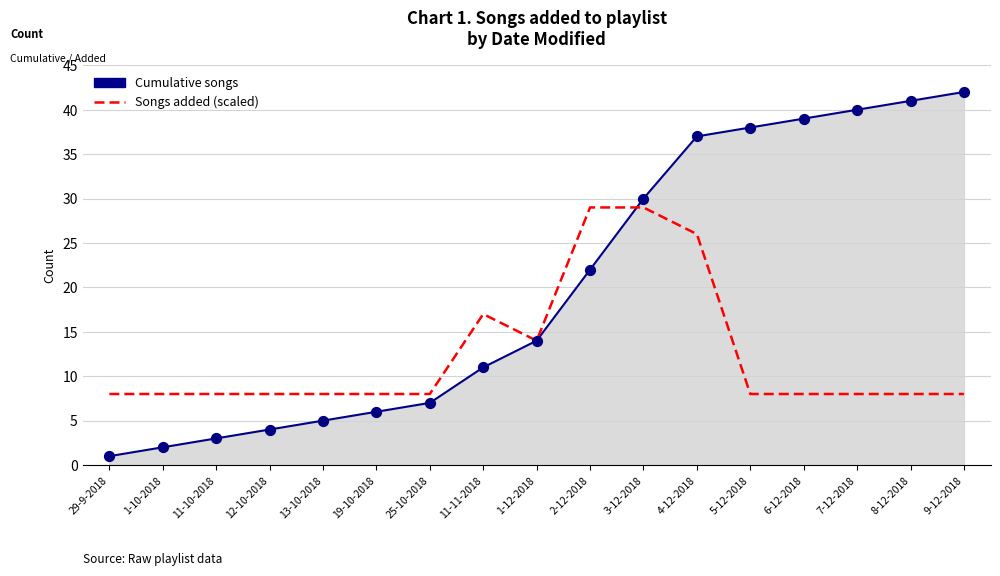

Between 19-10-2018 and 6-12-2018, which series saw the biggest shift?

Cumulative songs